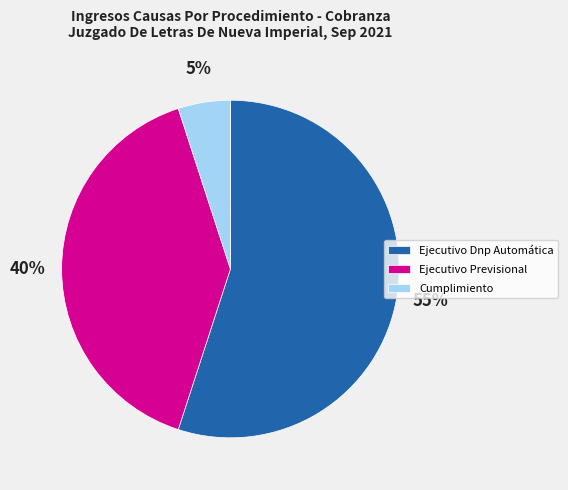

Is there a majority slice in this chart?

Yes